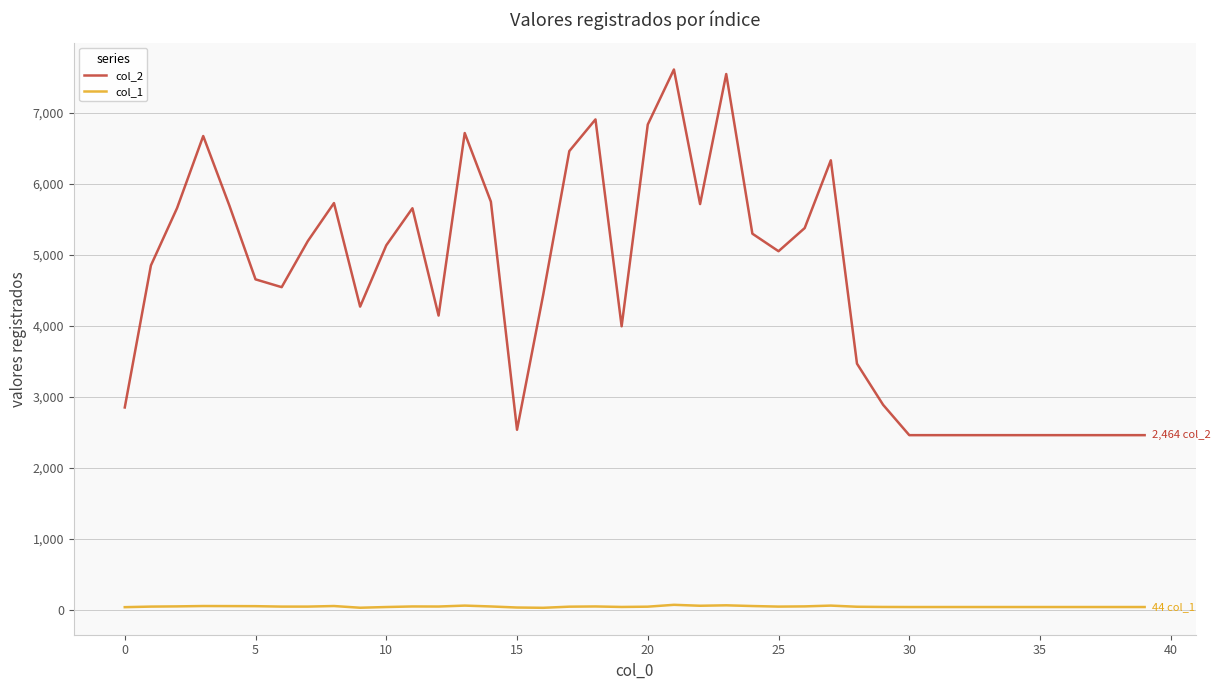

Which series has the widest spread of values?

col_2